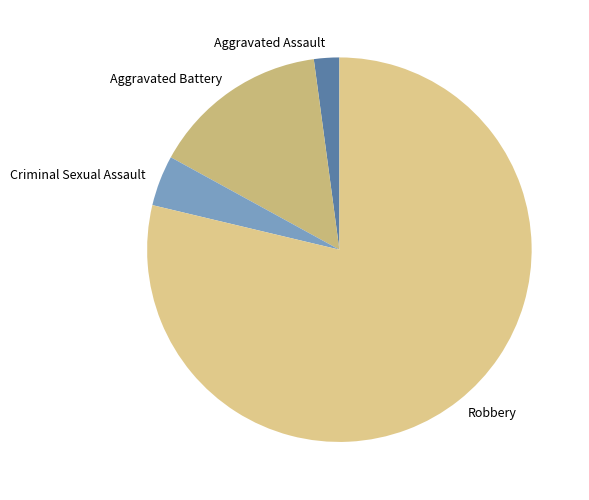

Which category has the smallest portion of the pie?

Aggravated Assault